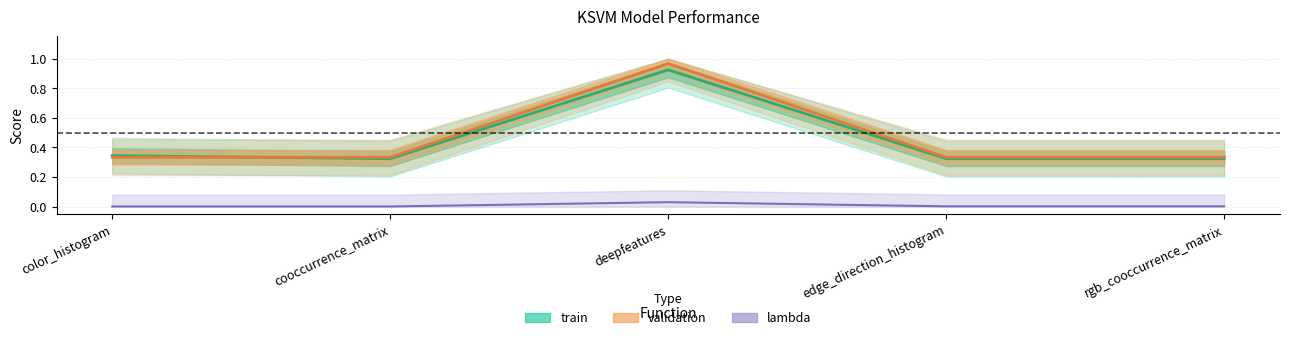

List the labels in order of train value, smallest first.

cooccurrence_matrix, edge_direction_histogram, rgb_cooccurrence_matrix, color_histogram, deepfeatures